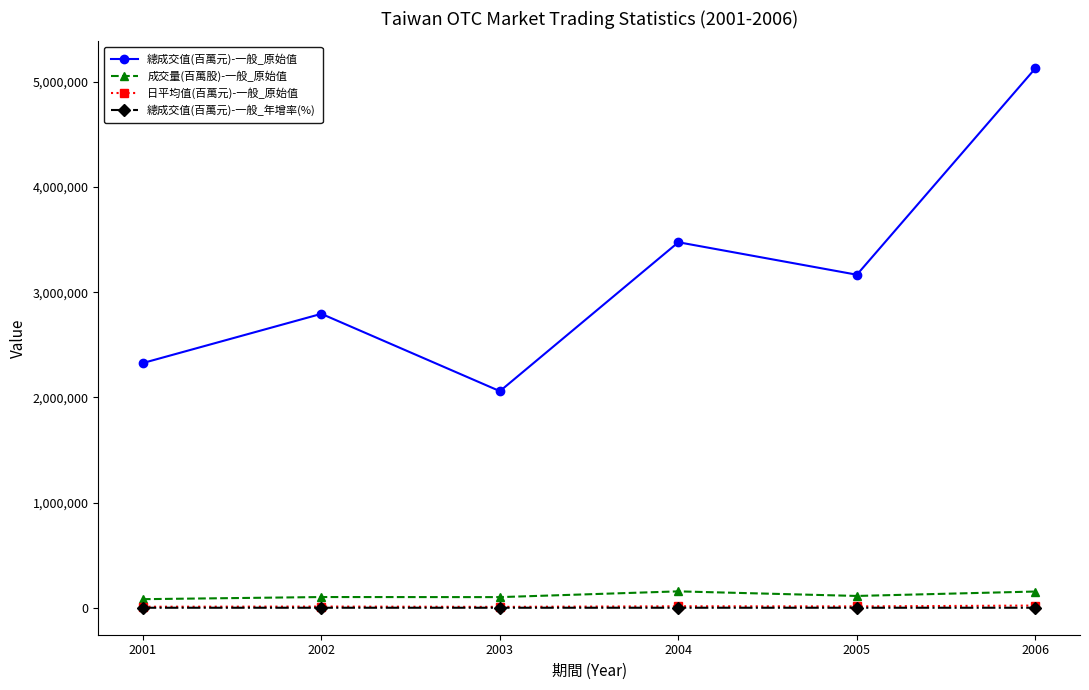

What is the difference between the maximum and minimum values in the 總成交值(百萬元)-一般_年增率(%) series?

116.8